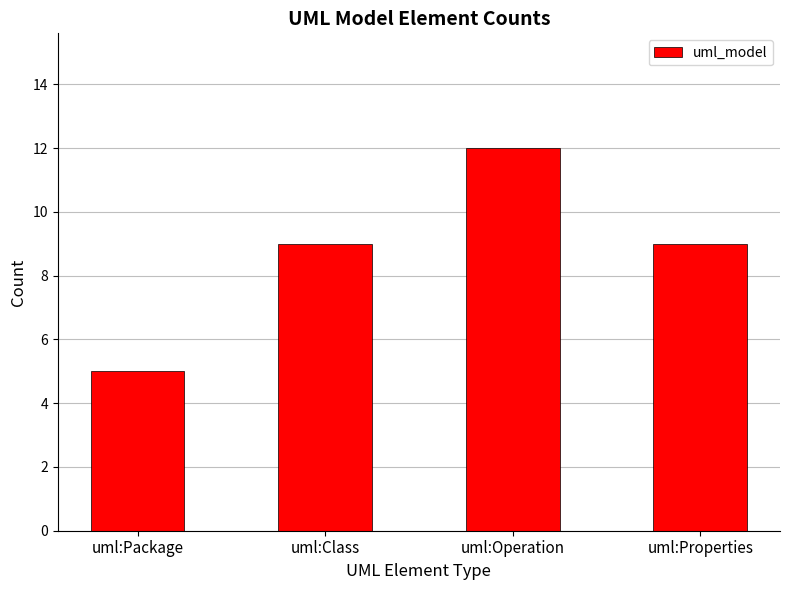

What value does the data have at uml:Package?

5